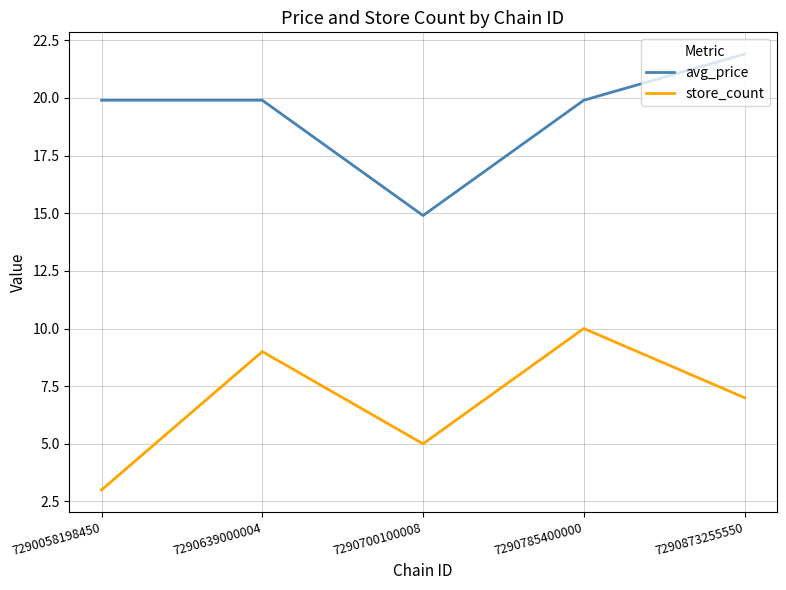

Which series has the largest total across all categories?

avg_price